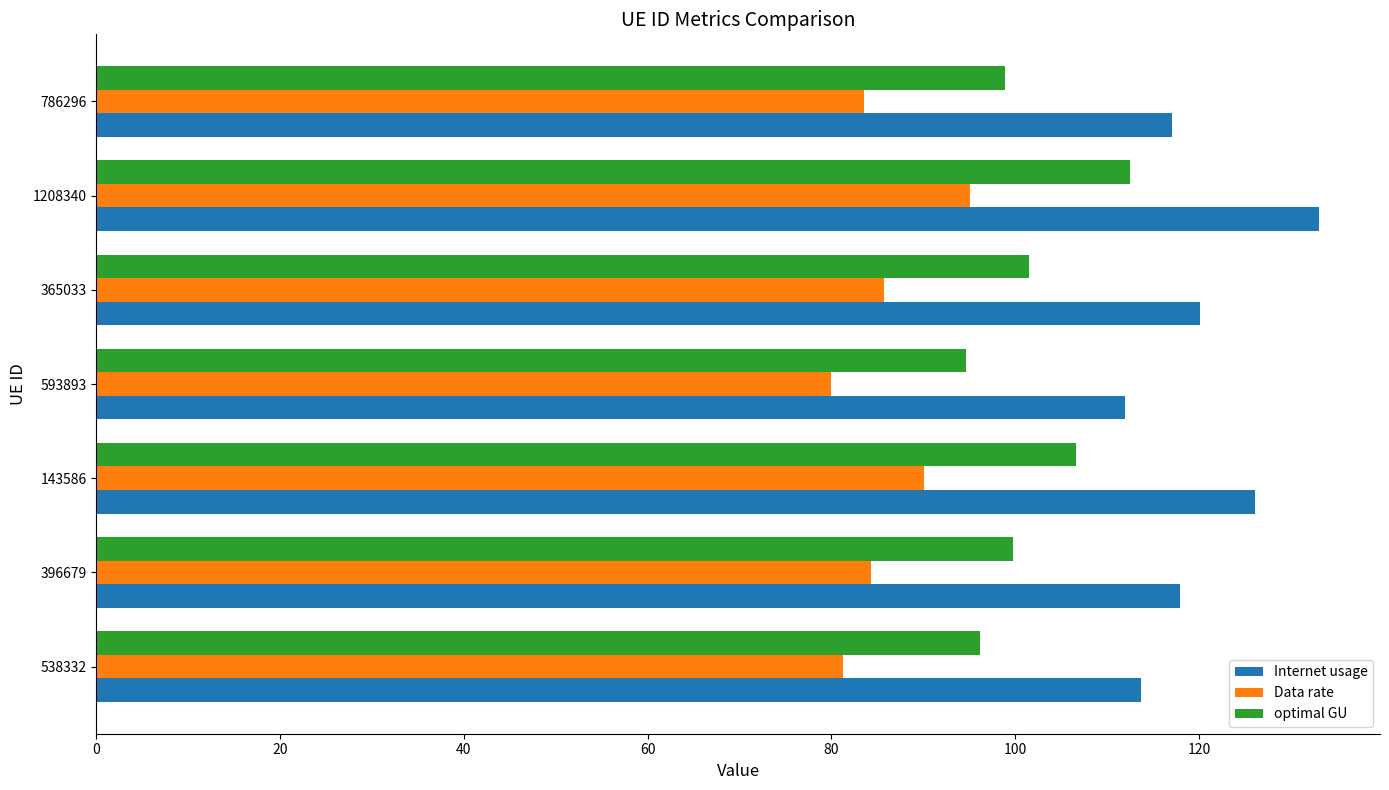

Which series has the widest spread of values?

Internet usage